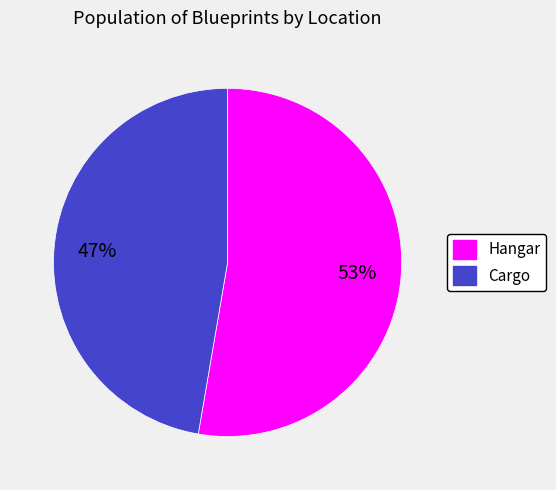

Between Hangar and Cargo, which is larger?

Hangar